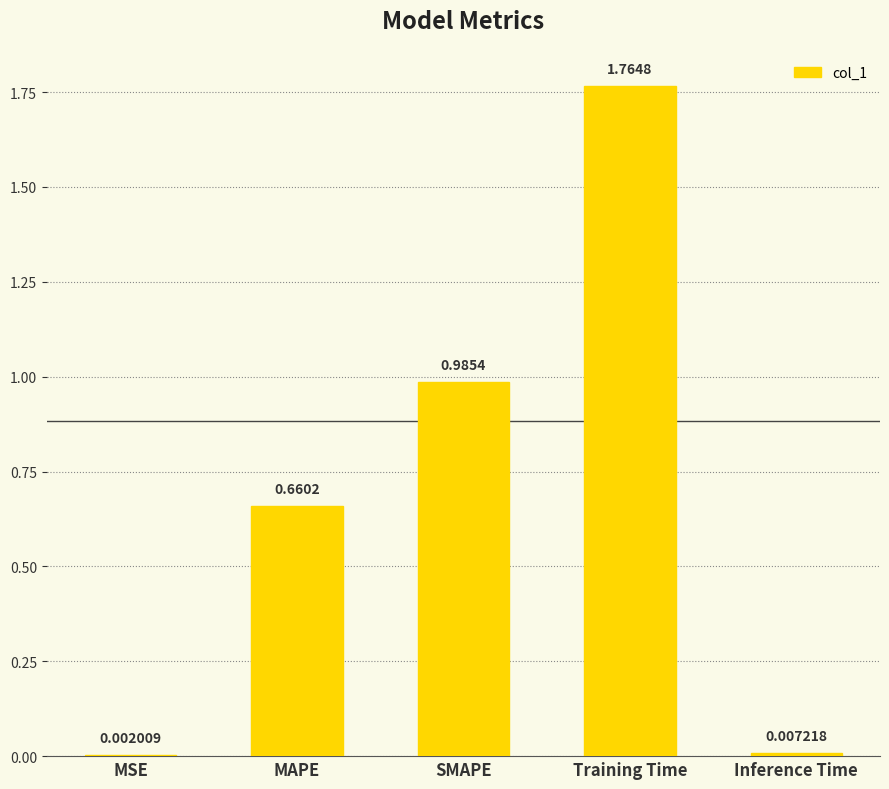

What is the sum of the values at SMAPE and Training Time?

2.8